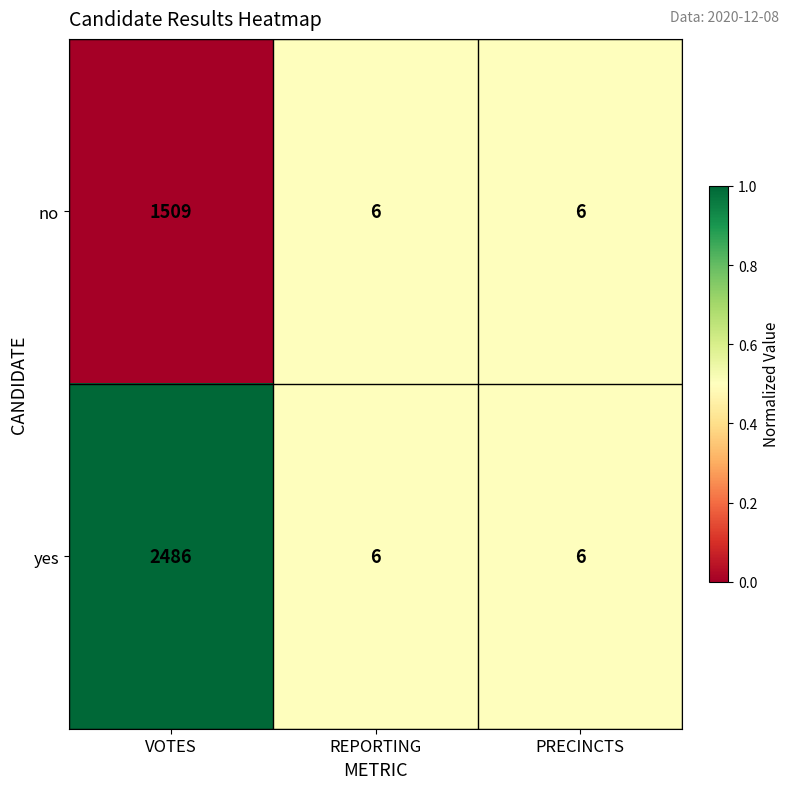

At which category is the sum across all series the highest?

VOTES